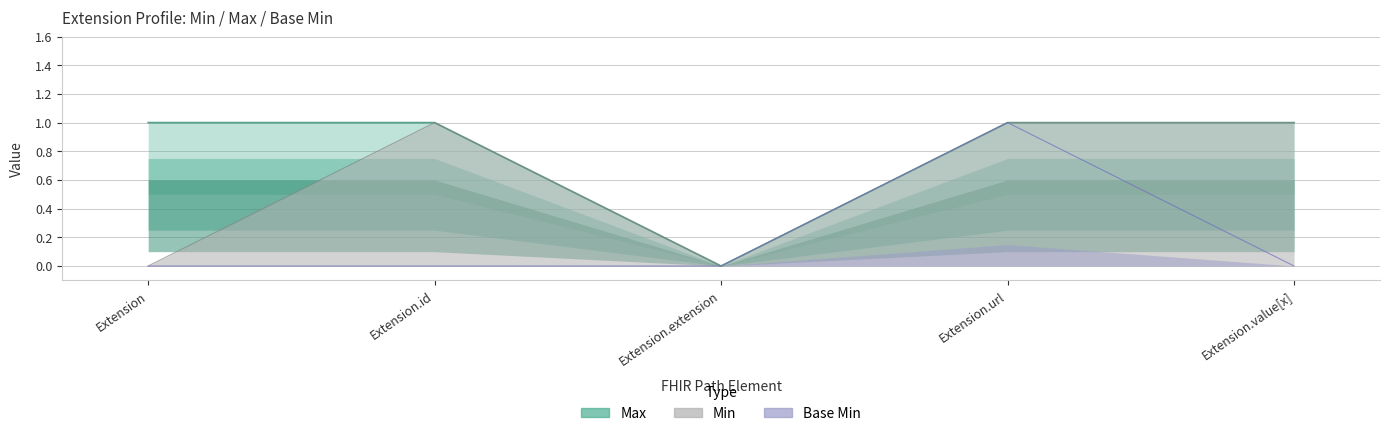

Is it true that Base Min equals 0 at Extension.id?

True